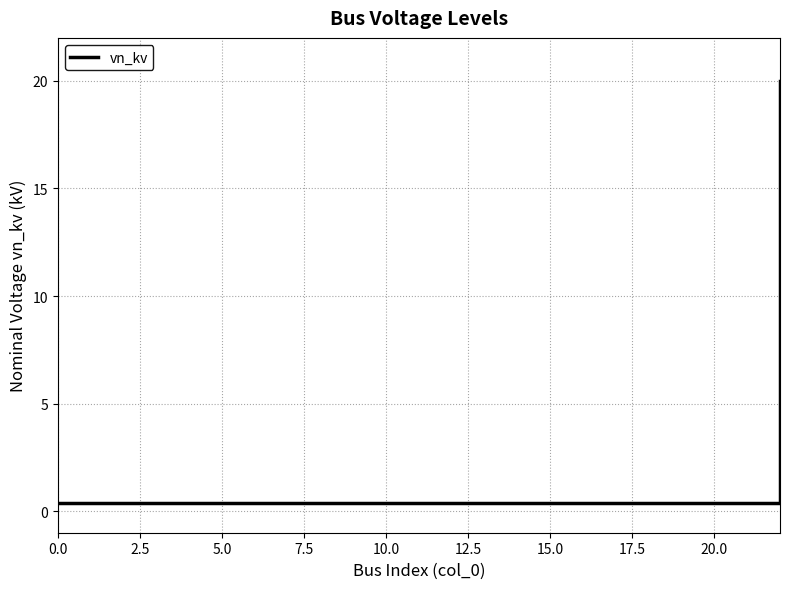

How many lines are shown in the chart?

1